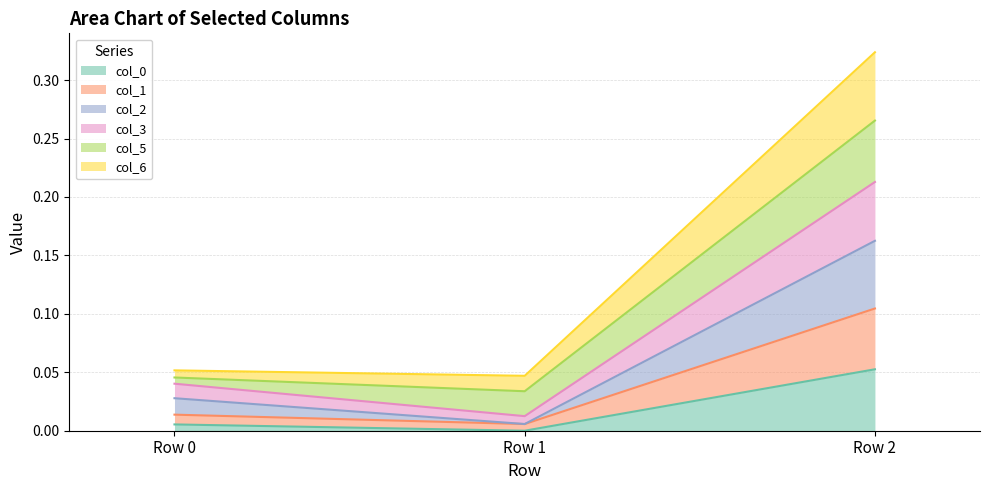

Is it true that col_1 equals 0.0 at Row 0?

True